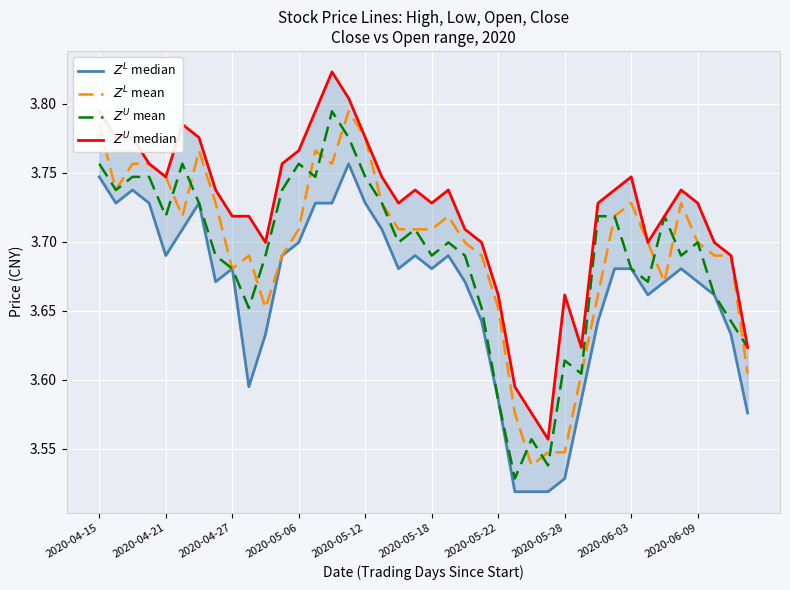

The $Z^L$ median series shows 3.7 at 14. True or false?

True